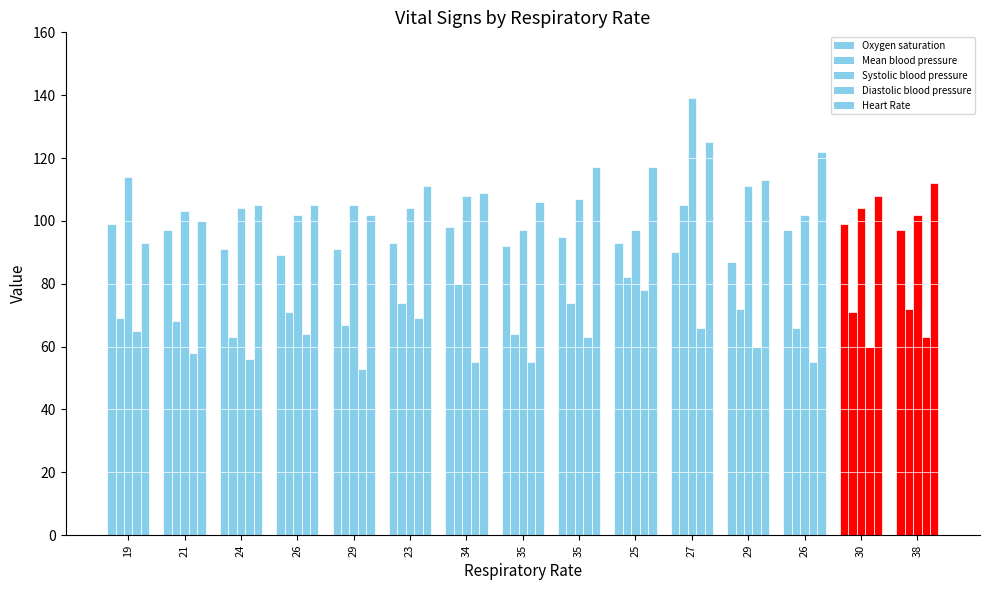

Is it true that Diastolic blood pressure equals 105 at 30?

False